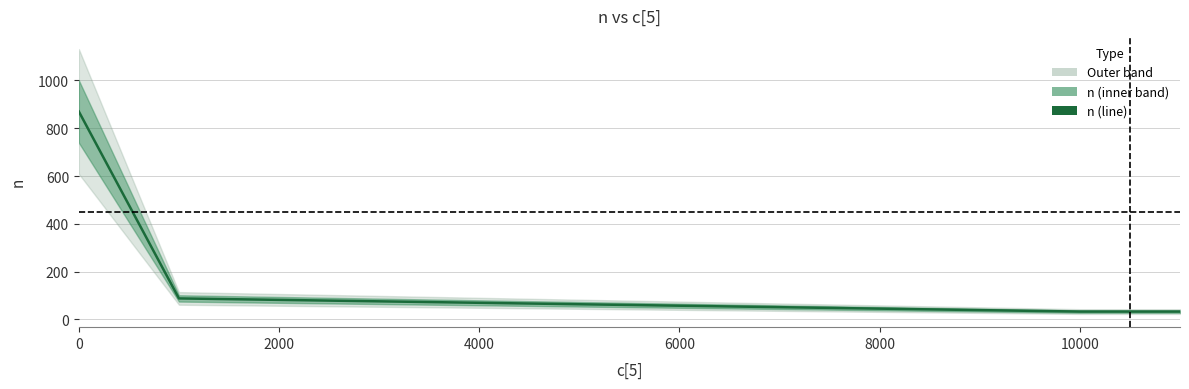

What is the difference between the values at 6000 and 0?

837